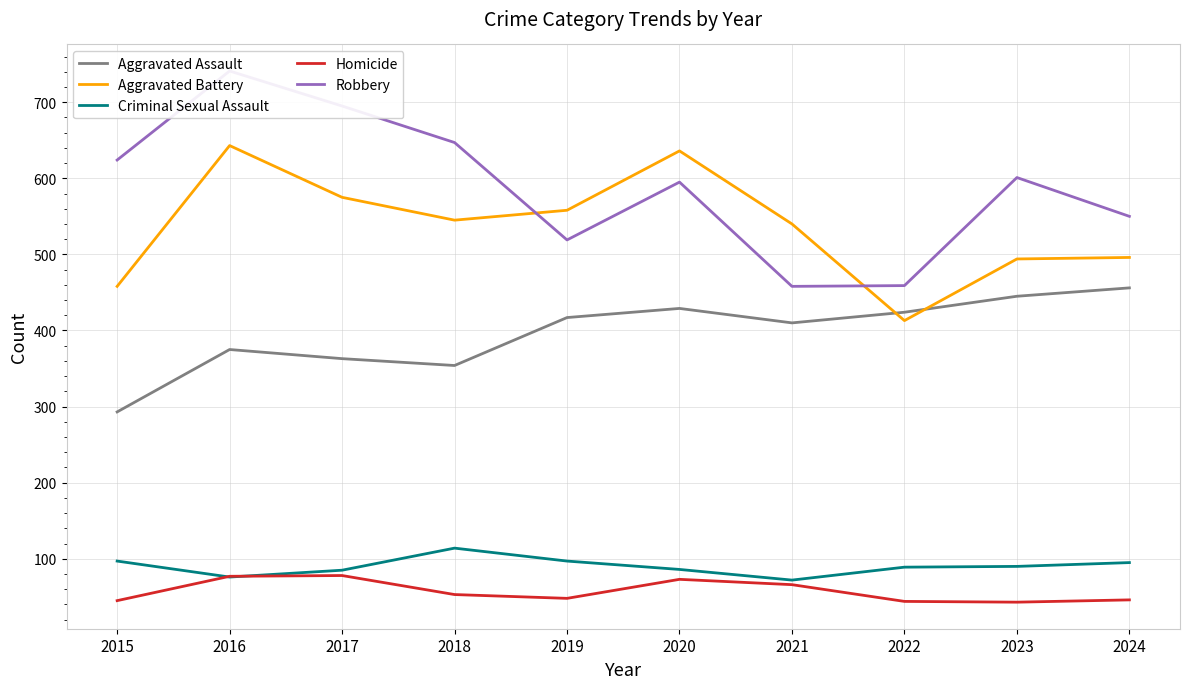

True or false: Criminal Sexual Assault and Aggravated Assault cross at least once.

False